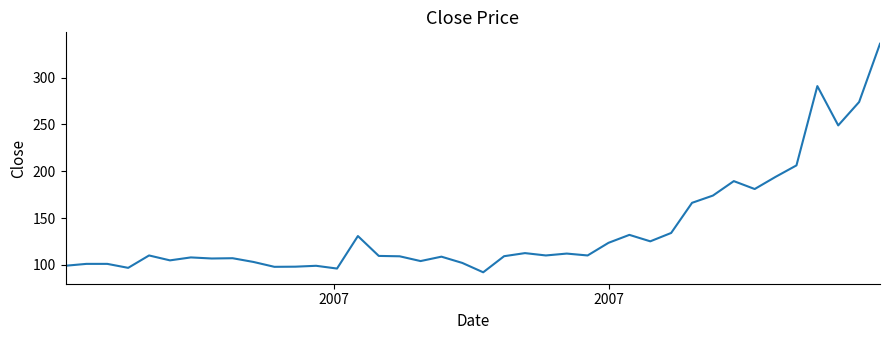

What is the minimum value shown in the chart?

92.0